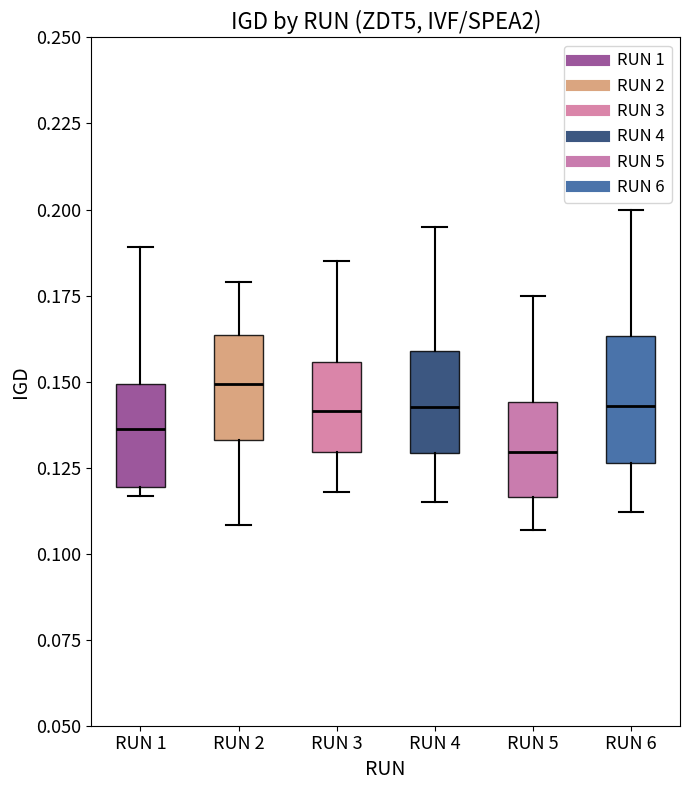

Reading left to right, read every box against the y-axis: the position of its median line, the range the box covers, and the ends of its whiskers. The values are not printed on the chart, so give them approximately, as read against the axis.

RUN 1: median 0.135, box 0.120 to 0.150, whiskers 0.115 to 0.190
RUN 2: median 0.150, box 0.135 to 0.165, whiskers 0.110 to 0.180
RUN 3: median 0.140, box 0.130 to 0.155, whiskers 0.120 to 0.185
RUN 4: median 0.145, box 0.130 to 0.160, whiskers 0.115 to 0.195
RUN 5: median 0.130, box 0.115 to 0.145, whiskers 0.105 to 0.175
RUN 6: median 0.145, box 0.125 to 0.165, whiskers 0.110 to 0.200